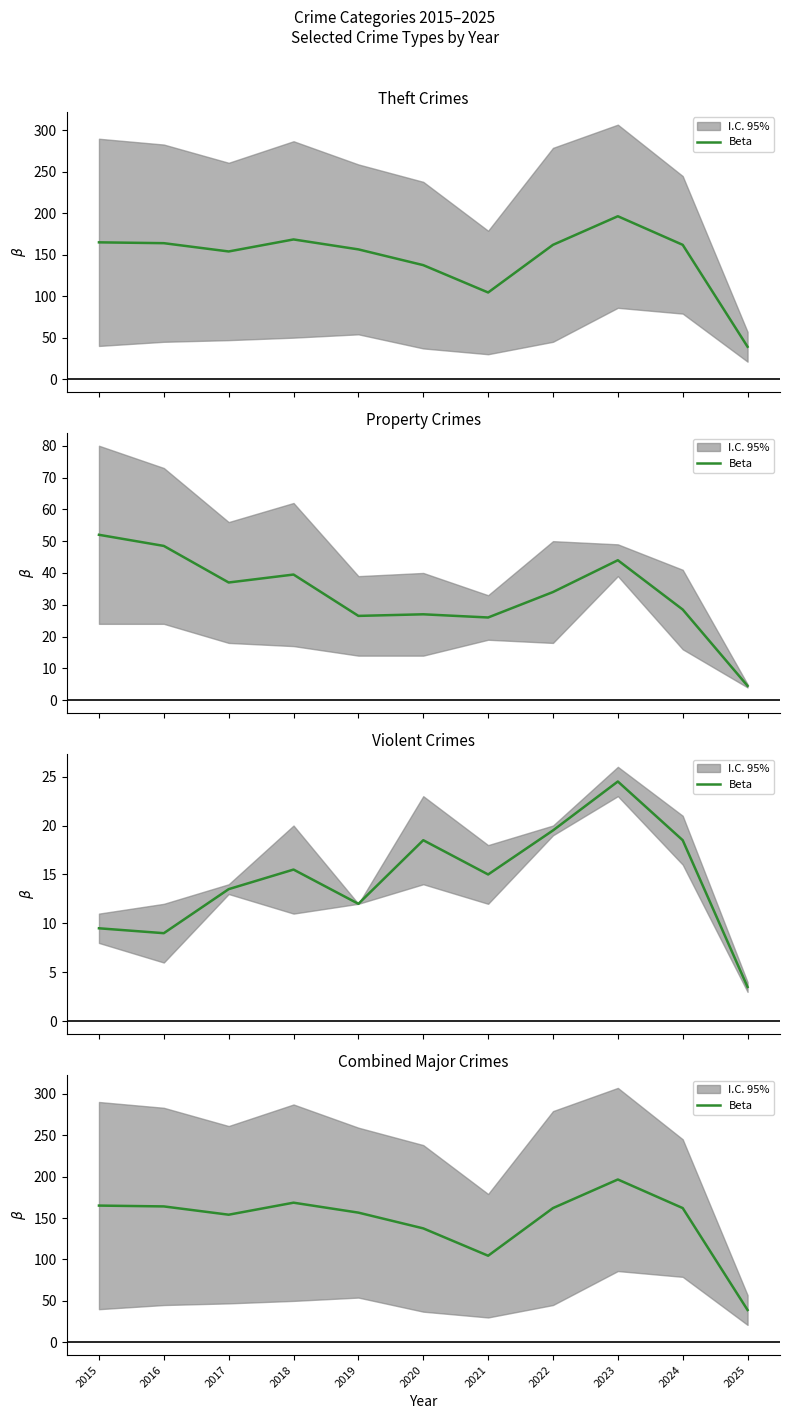

Does the chart have visible grid lines?

No